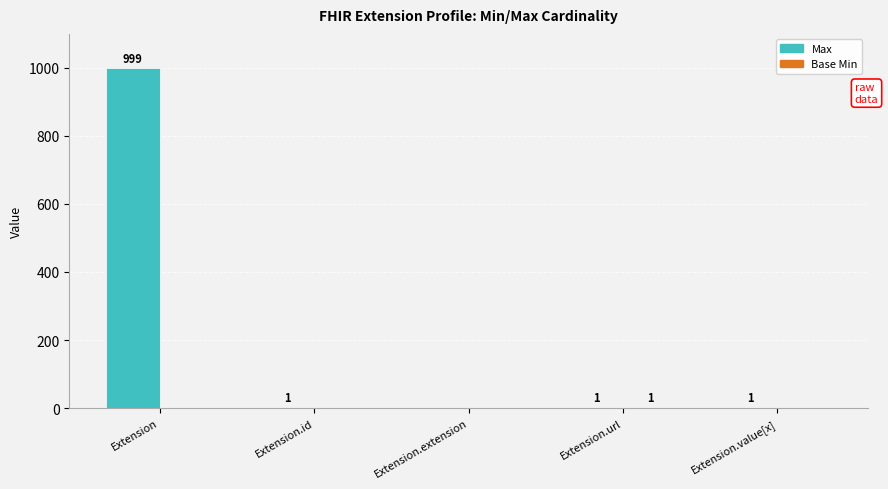

Which series has the widest spread of values?

Max